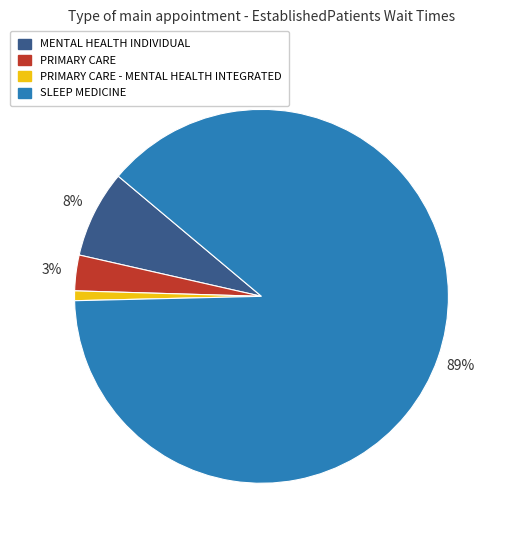

The PRIMARY CARE slice represents 11% of the pie. True or false?

False